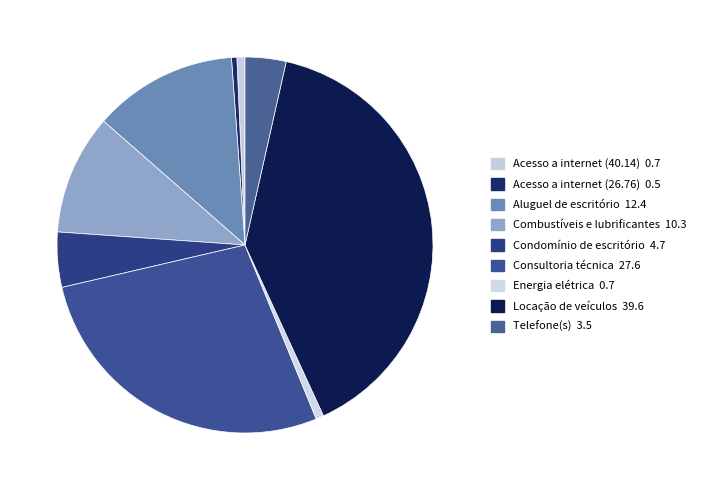

Rank the categories by value from lowest to highest.

Acesso a internet (26.76), Energia elétrica, Acesso a internet (40.14), Telefone(s), Condomínio de escritório, Combustíveis e lubrificantes, Aluguel de escritório, Consultoria técnica, Locação de veículos